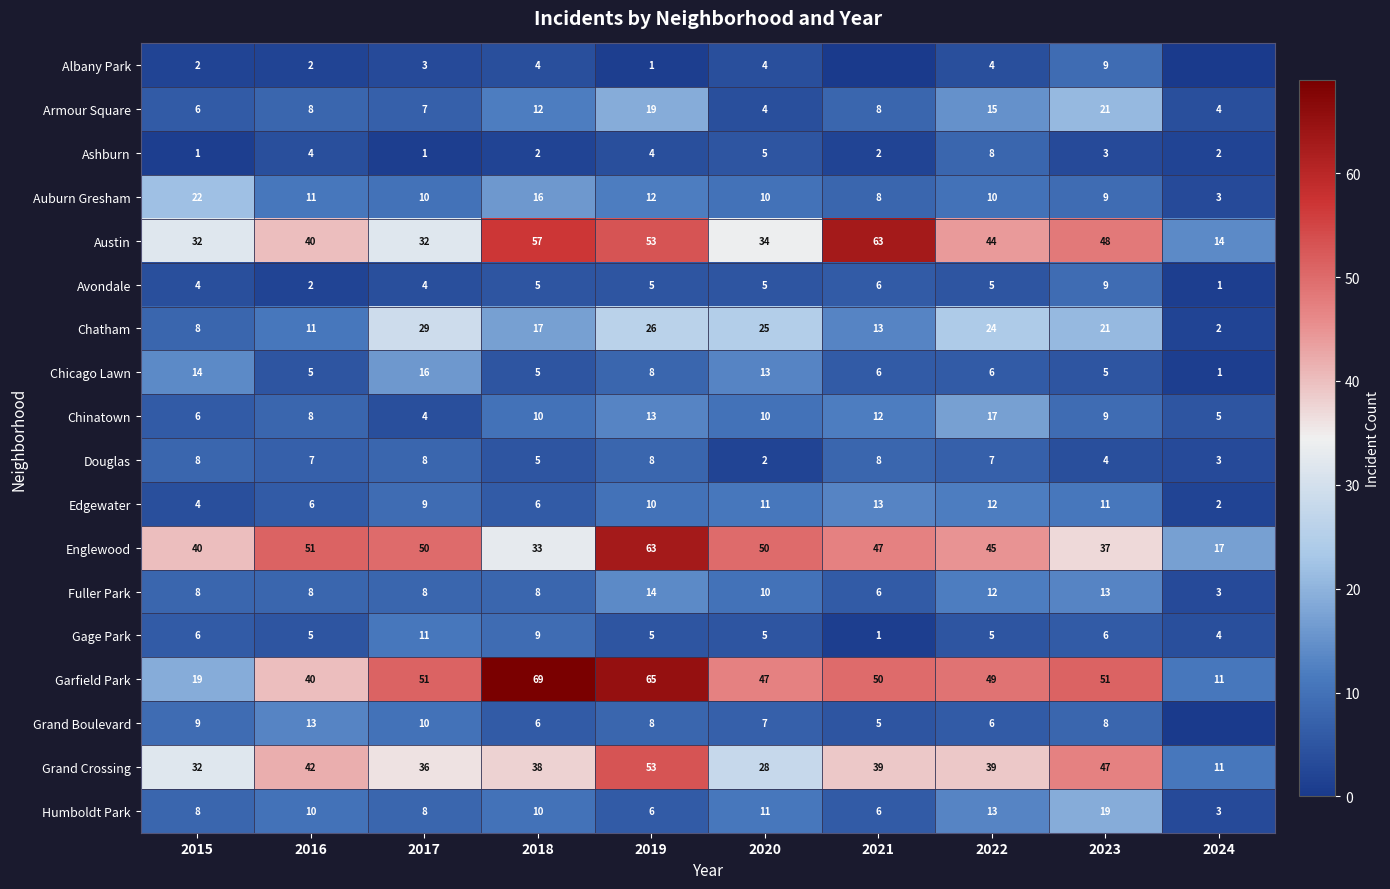

The Ashburn series shows 1 at 2023. True or false?

False